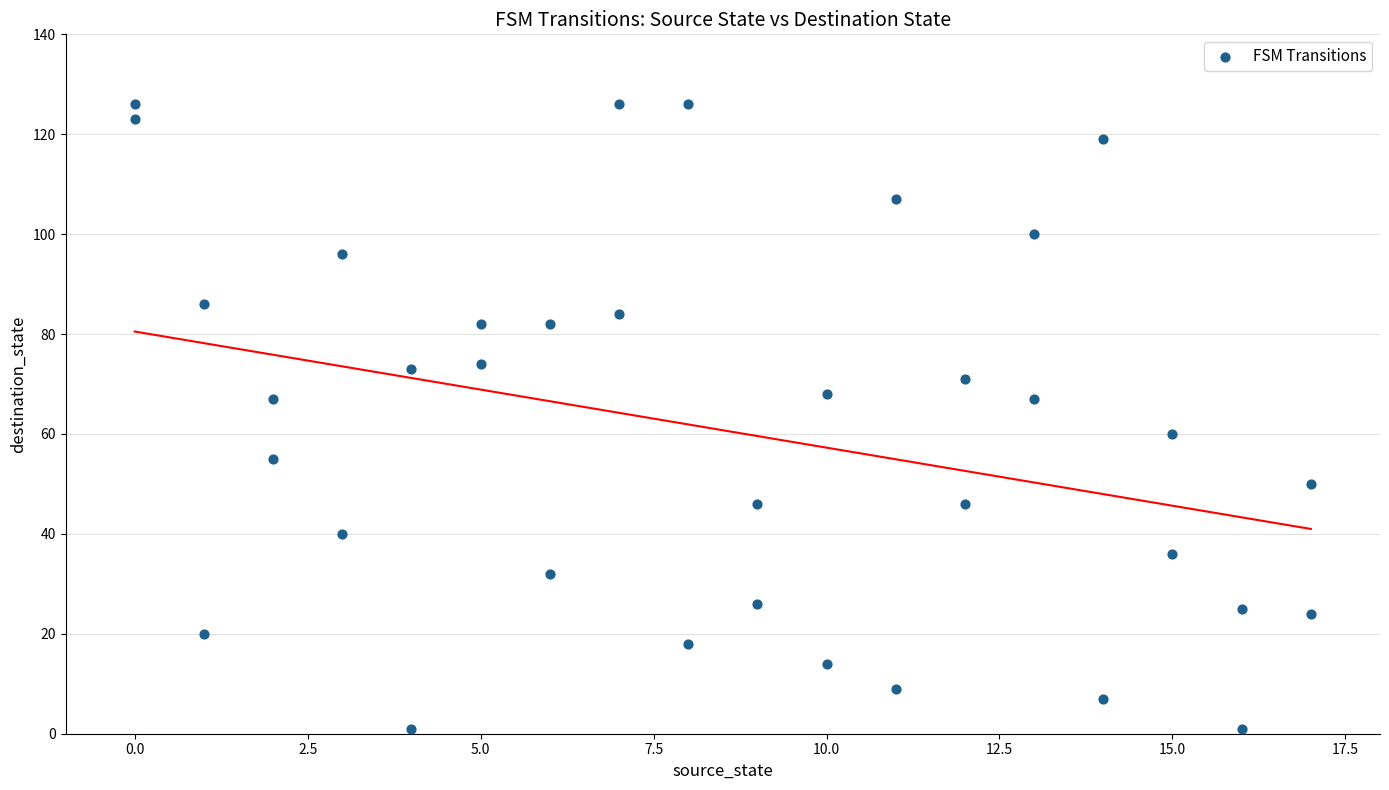

What is the range of X values (max minus min)?

17